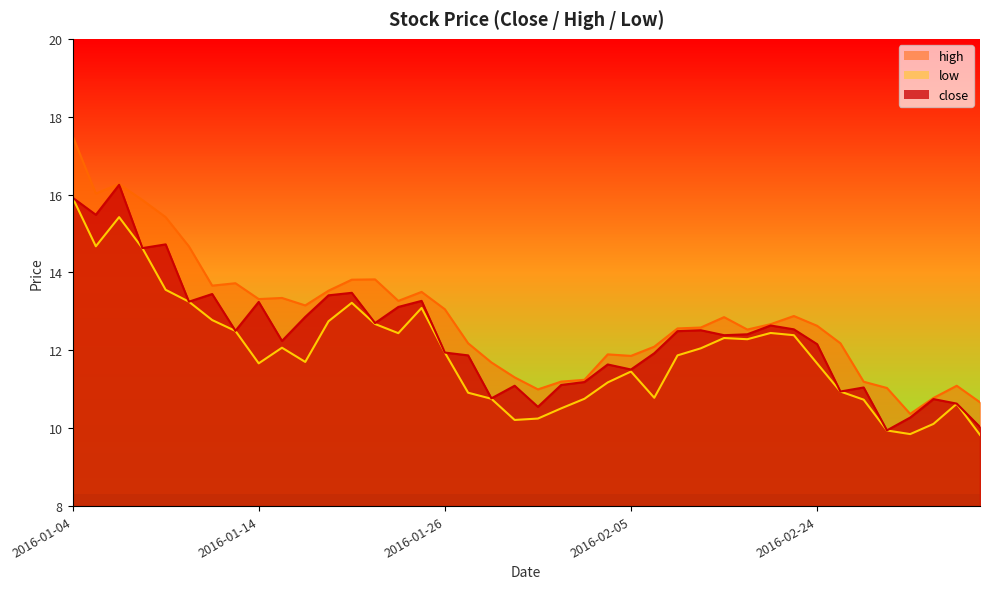

What is the greatest value displayed?

17.5